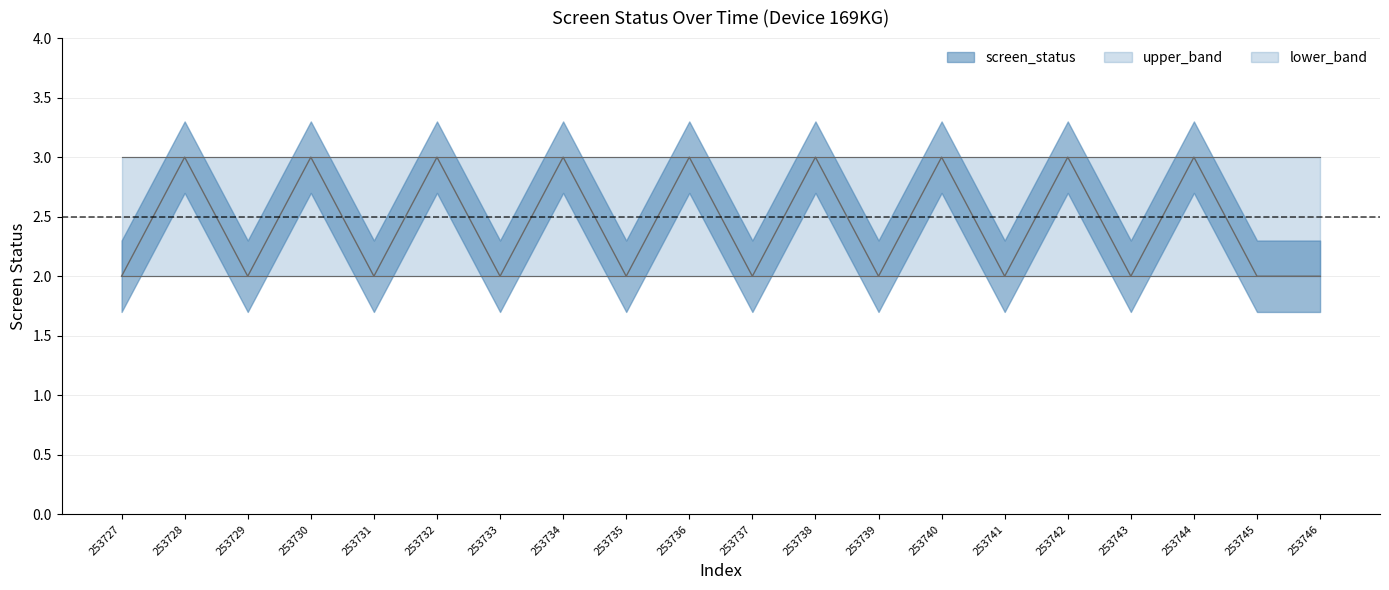

Is it true that the value at 253743 is 2?

True